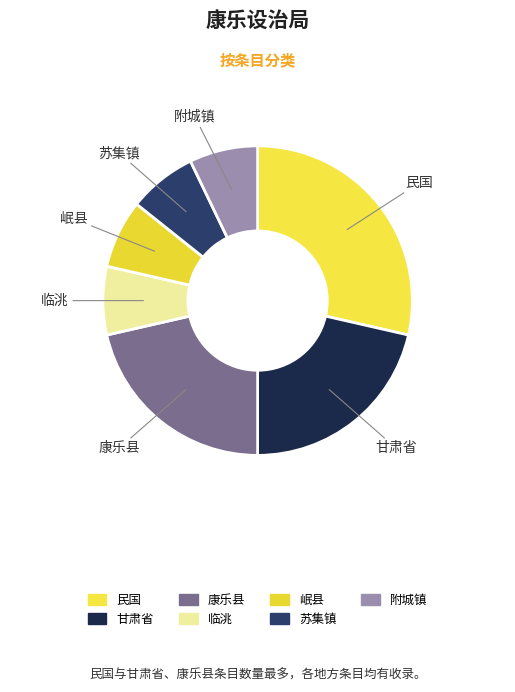

Approximately how many times larger is the value at 民国 compared to 临洮?

4.0